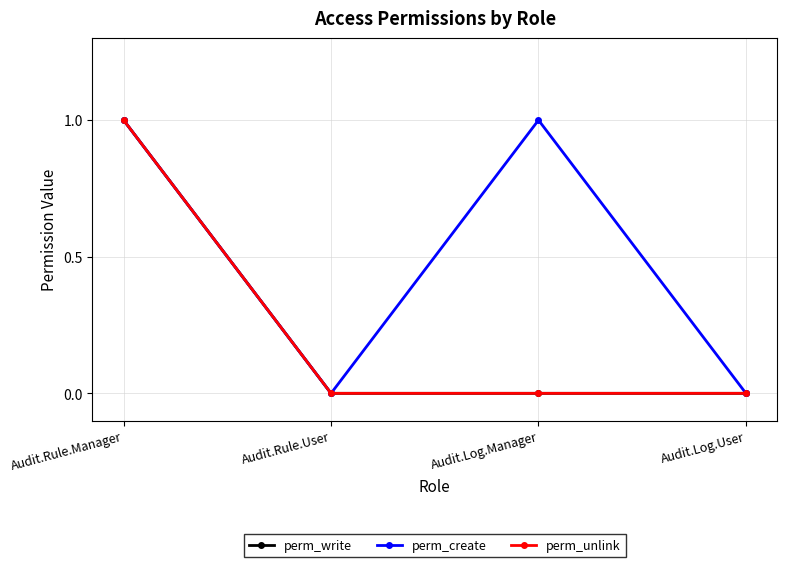

List the series in order of their peak value, highest first.

perm_write, perm_create, perm_unlink